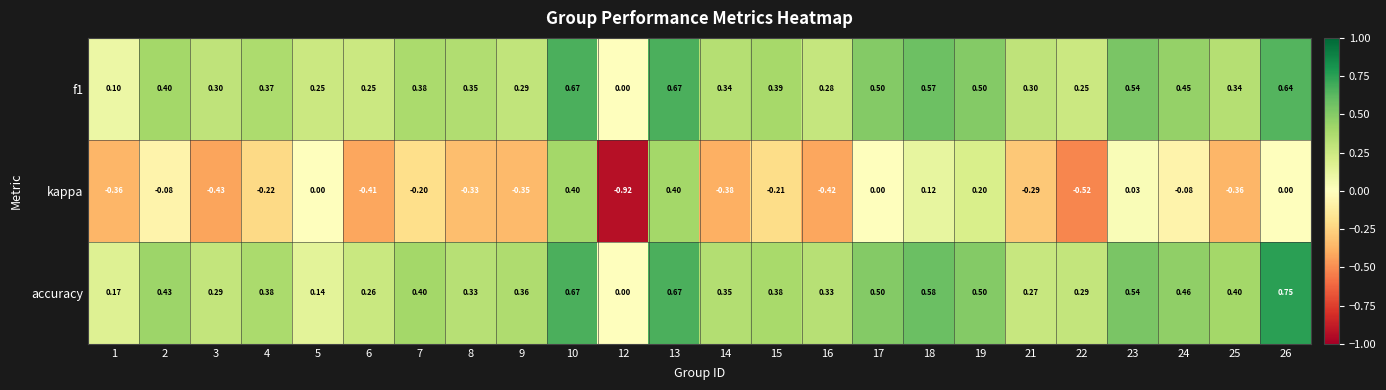

Is the value of kappa at 23 greater than the value of accuracy at 19?

No